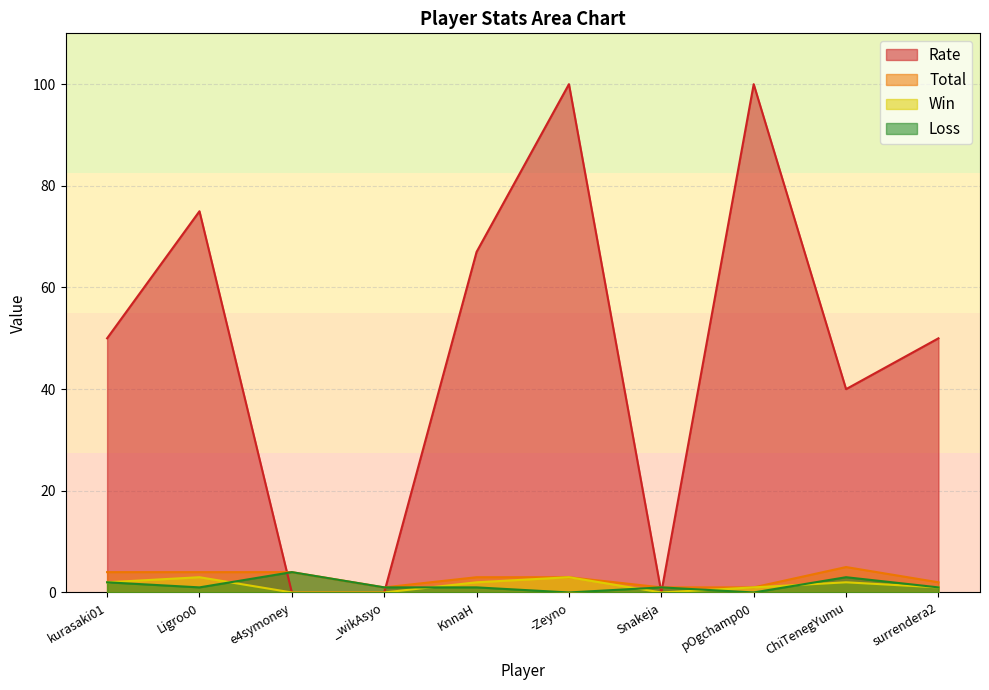

How many distinct data groups are displayed?

4